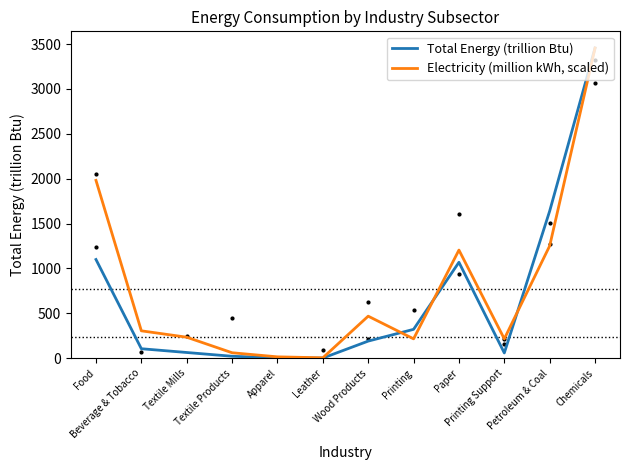

At how many categories does at least one series exceed 3046?

1